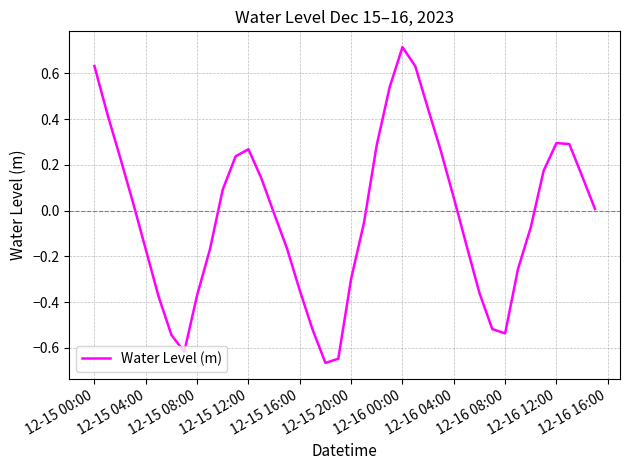

What is the maximum value shown in the chart?

0.7